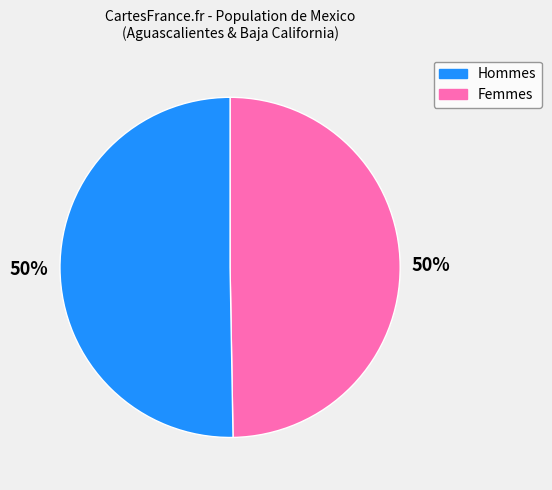

To the nearest percent, what is the average slice percentage?

50%